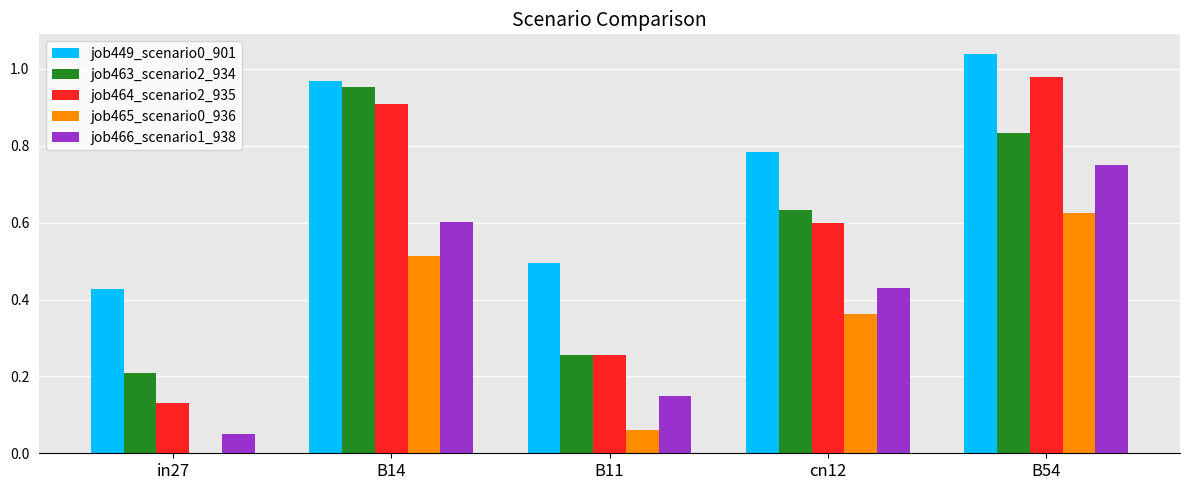

What is the total value across all series at B54?

4.2